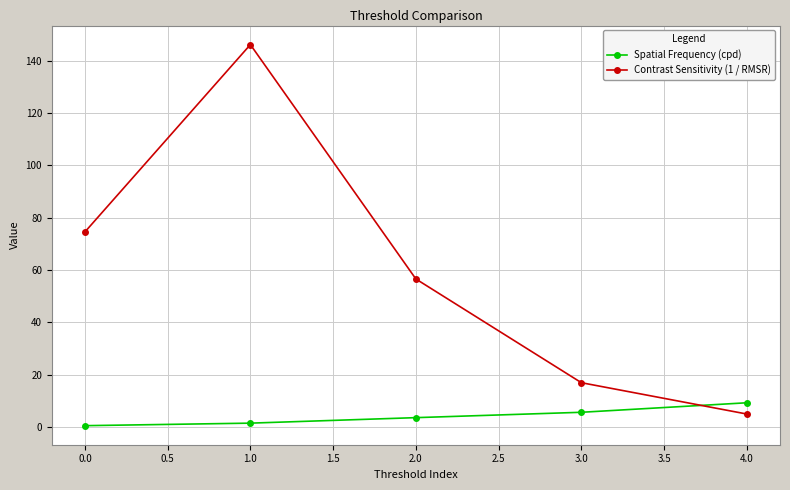

What is the difference between the second highest and second lowest values in the Contrast Sensitivity (1 / RMSR) series?

57.6